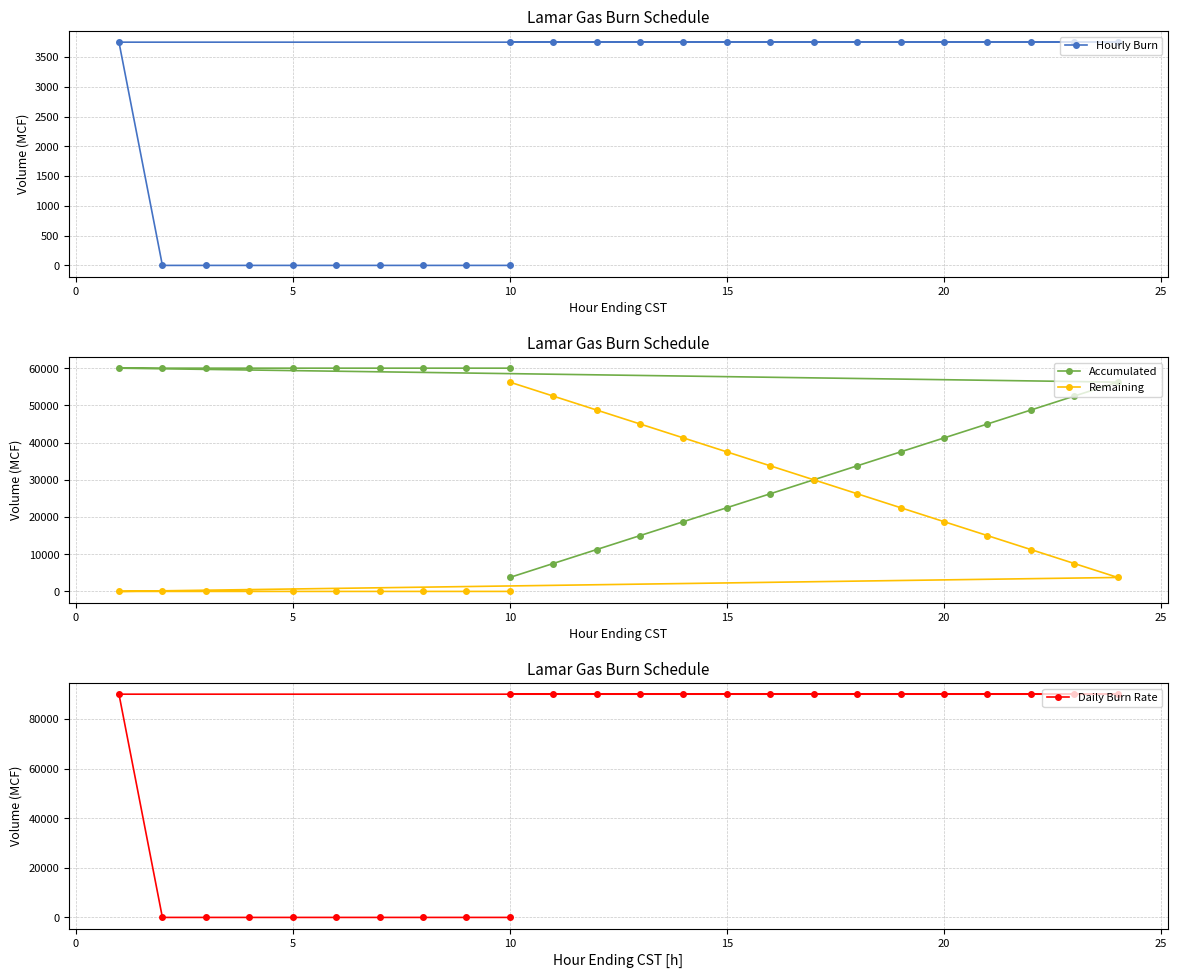

List the series in order of their peak value, highest first.

Daily Burn Rate, Accumulated, Remaining, Hourly Burn